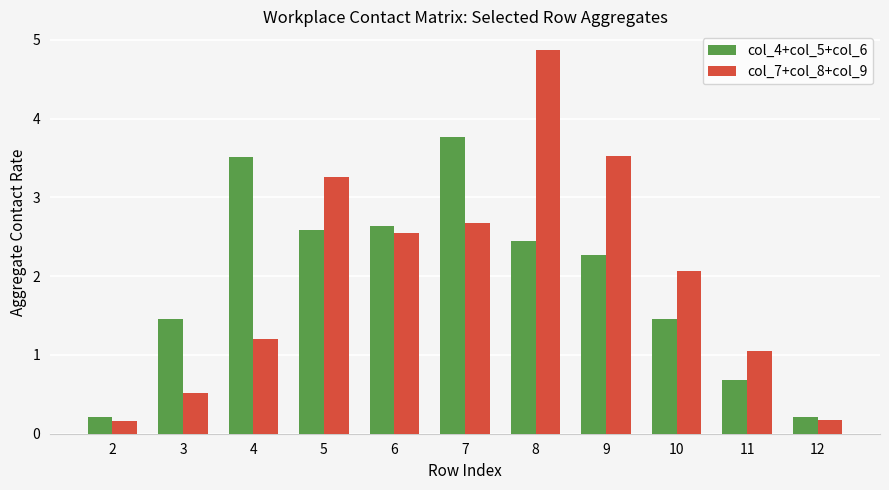

True or false: col_7+col_8+col_9 has a value of 2.6 at 6.

True